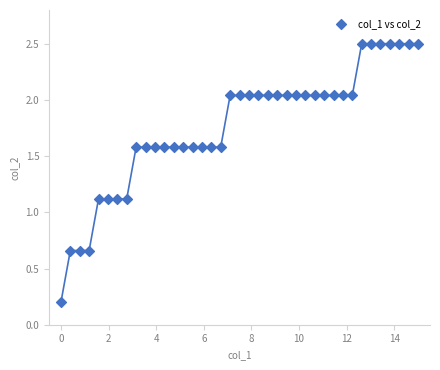

What is the range of X values (max minus min)?

15.0